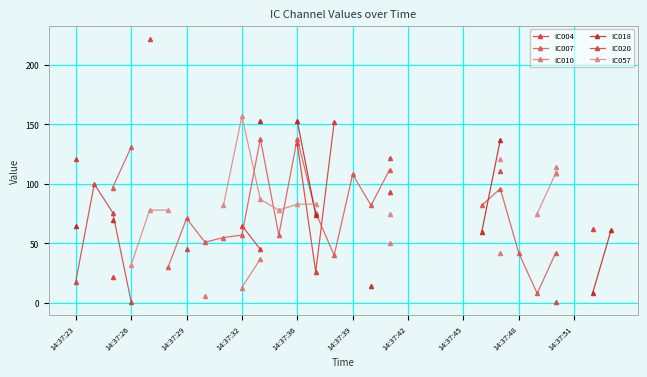

What position from the right is 14:37:23?

30